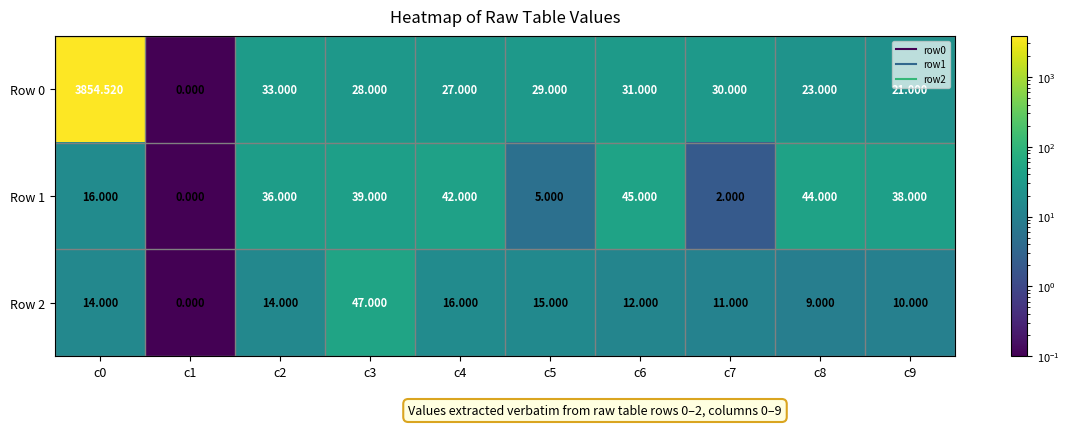

Which series has the largest total across all categories?

Row 0